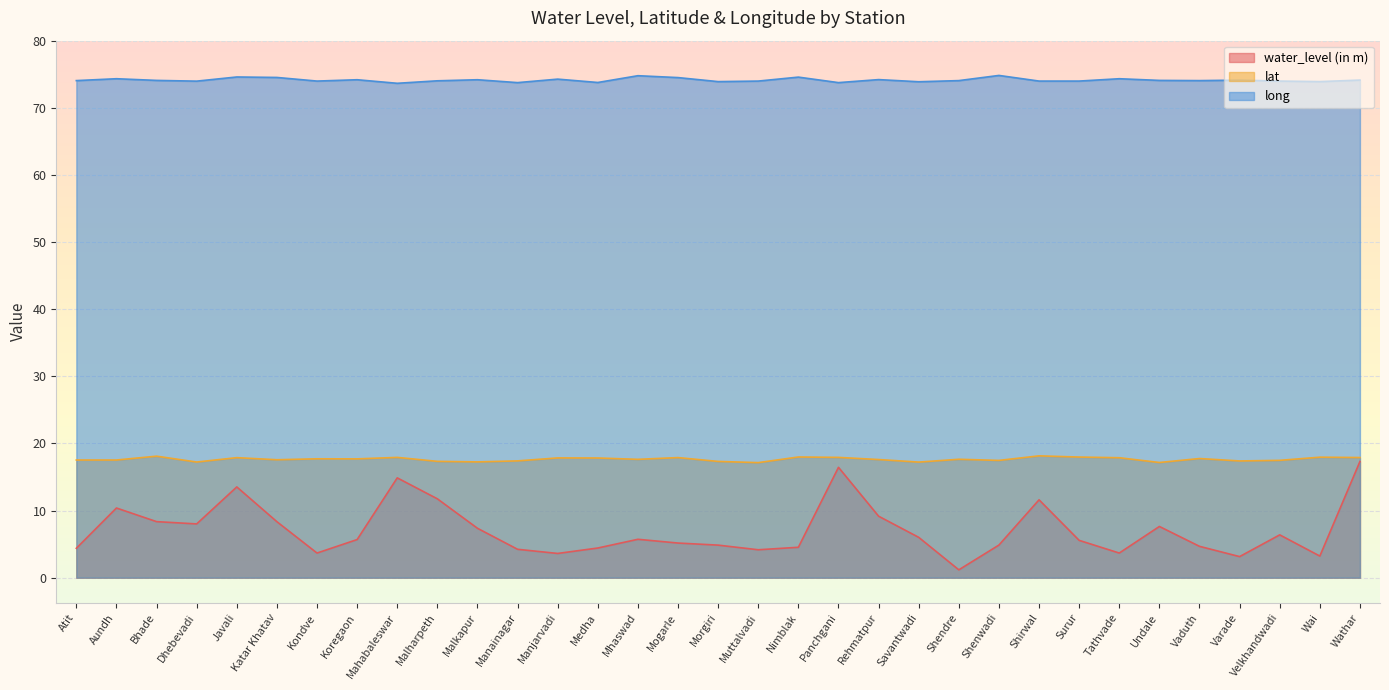

List the series in order of their overall mean, highest first.

long, lat, water_level (in m)